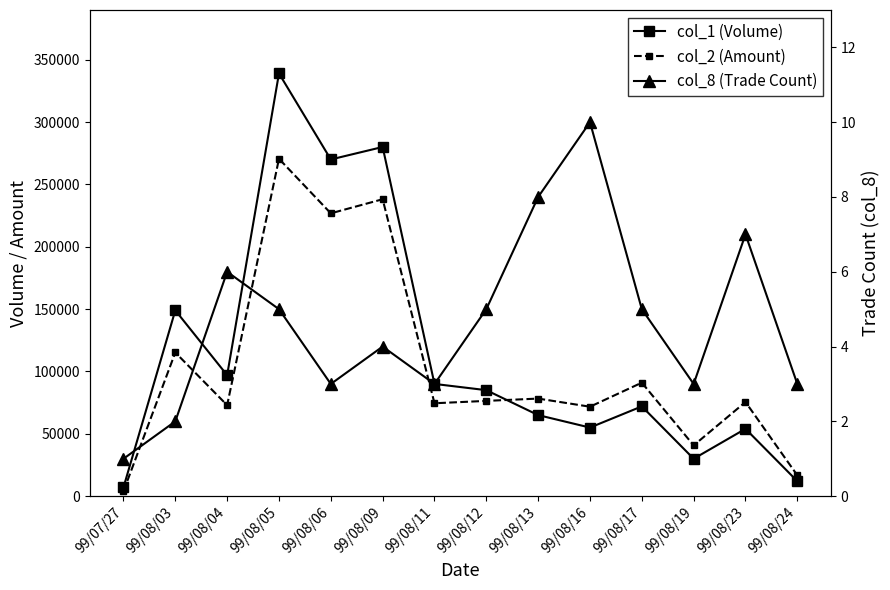

List the series in order of their peak value, highest first.

col_1 (Volume), col_2 (Amount), col_8 (Trade Count)